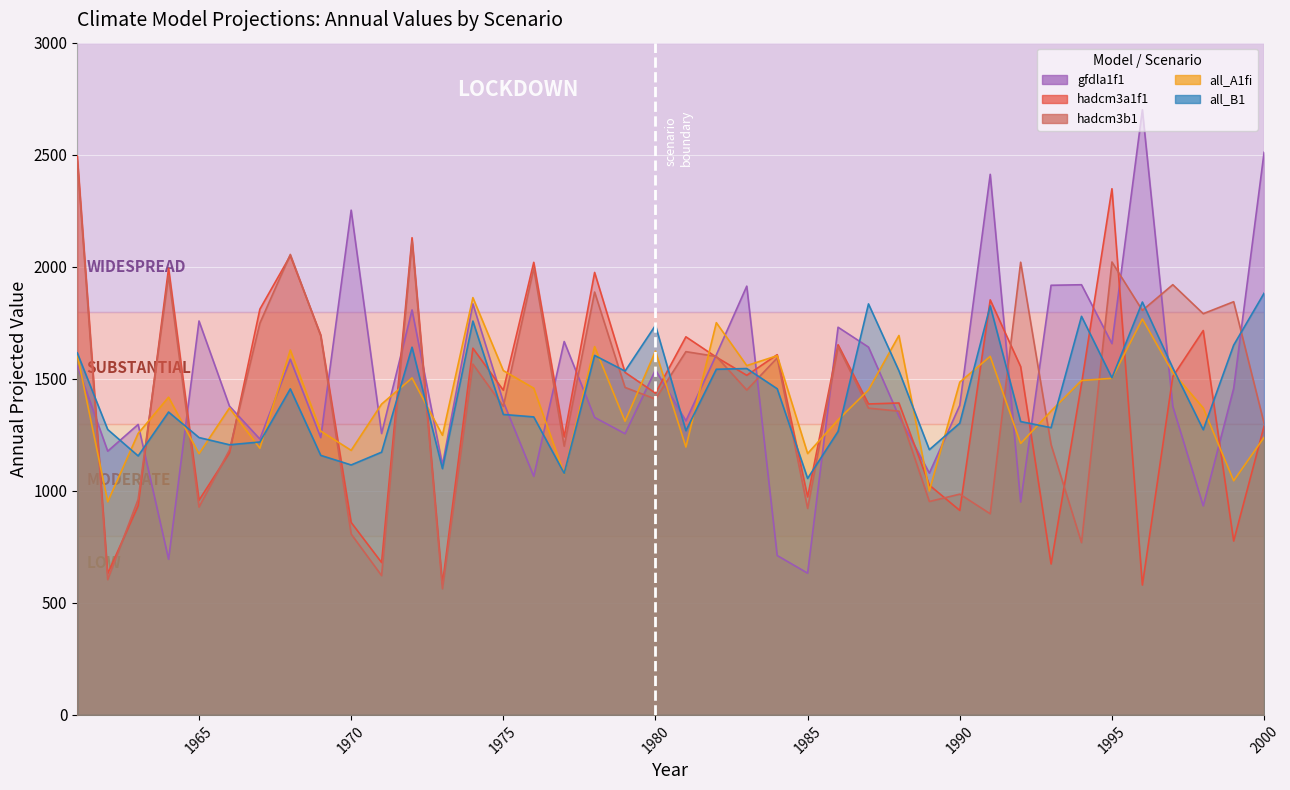

In hadcm3b1, how many points are higher than both neighbors (excluding endpoints)?

14